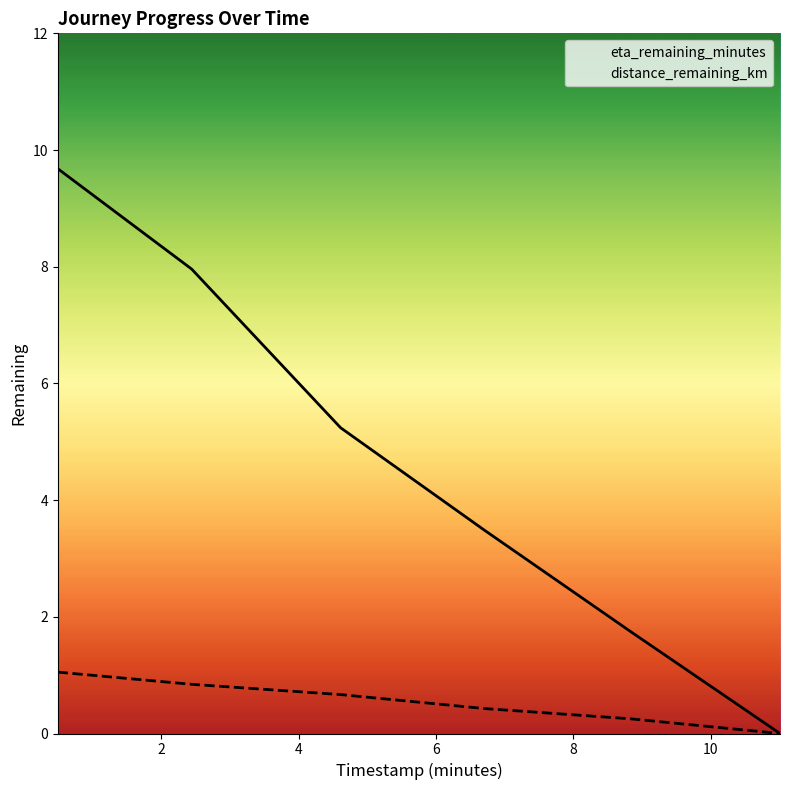

Reading left to right, transcribe all the data shown in this chart.

eta_remaining_minutes: 9.7	8.0	5.2	3.5	1.8	0.0
distance_remaining_km: 1.1	0.8	0.7	0.4	0.3	0.0